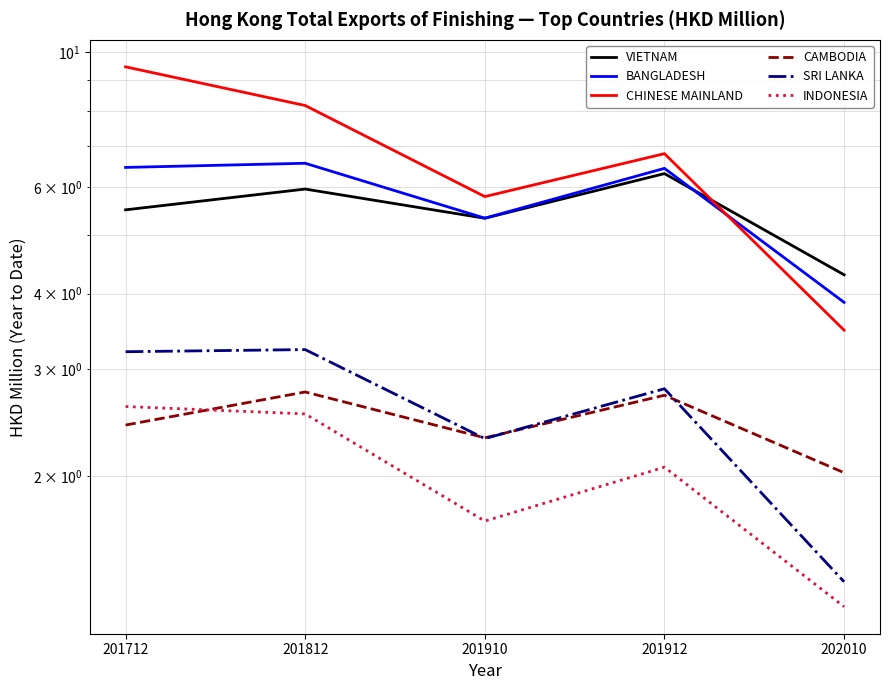

What is the difference between the maximum and minimum values in the BANGLADESH series?

2.7